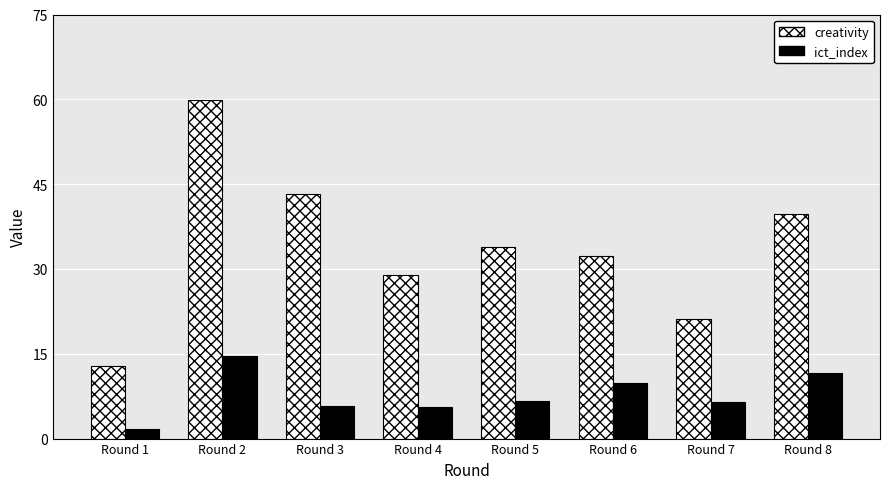

Rank the series by their average value, from lowest to highest.

ict_index, creativity